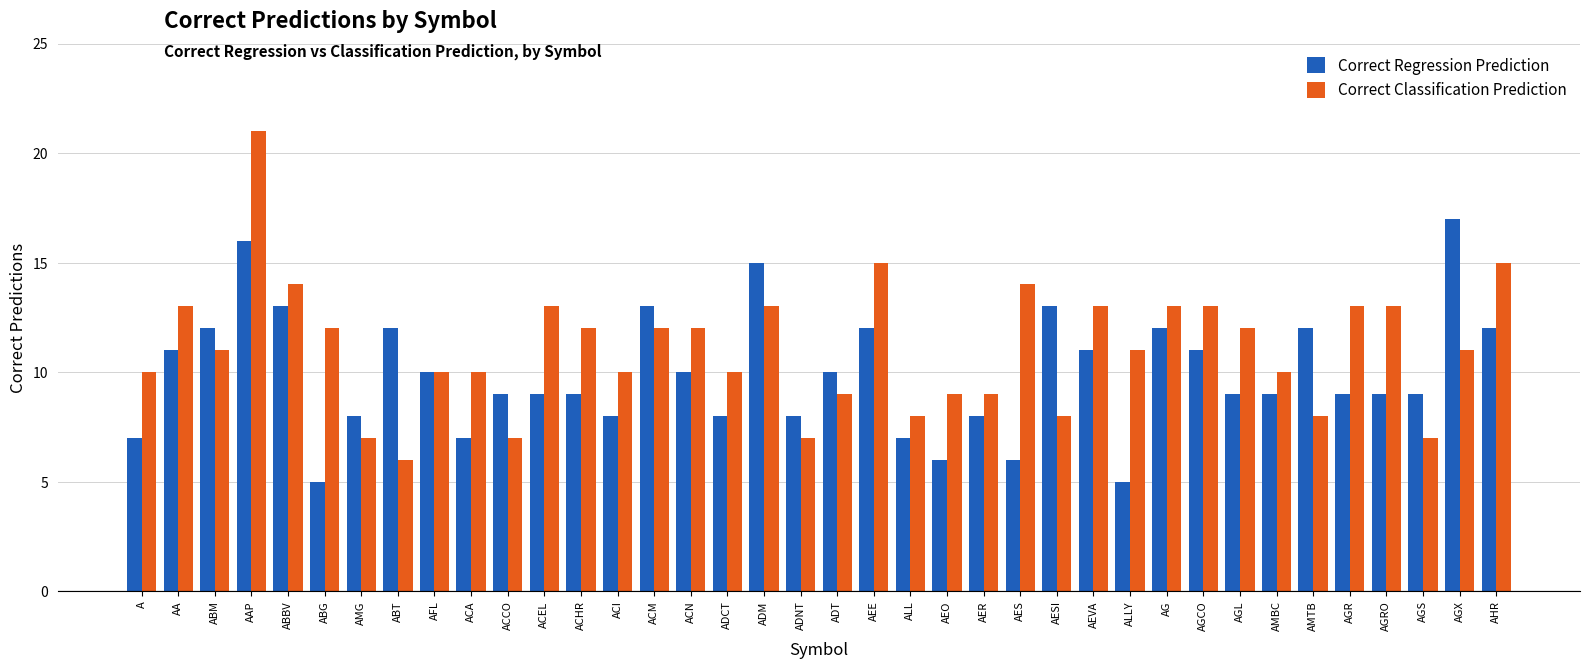

At which category is the sum across all series the highest?

AAP